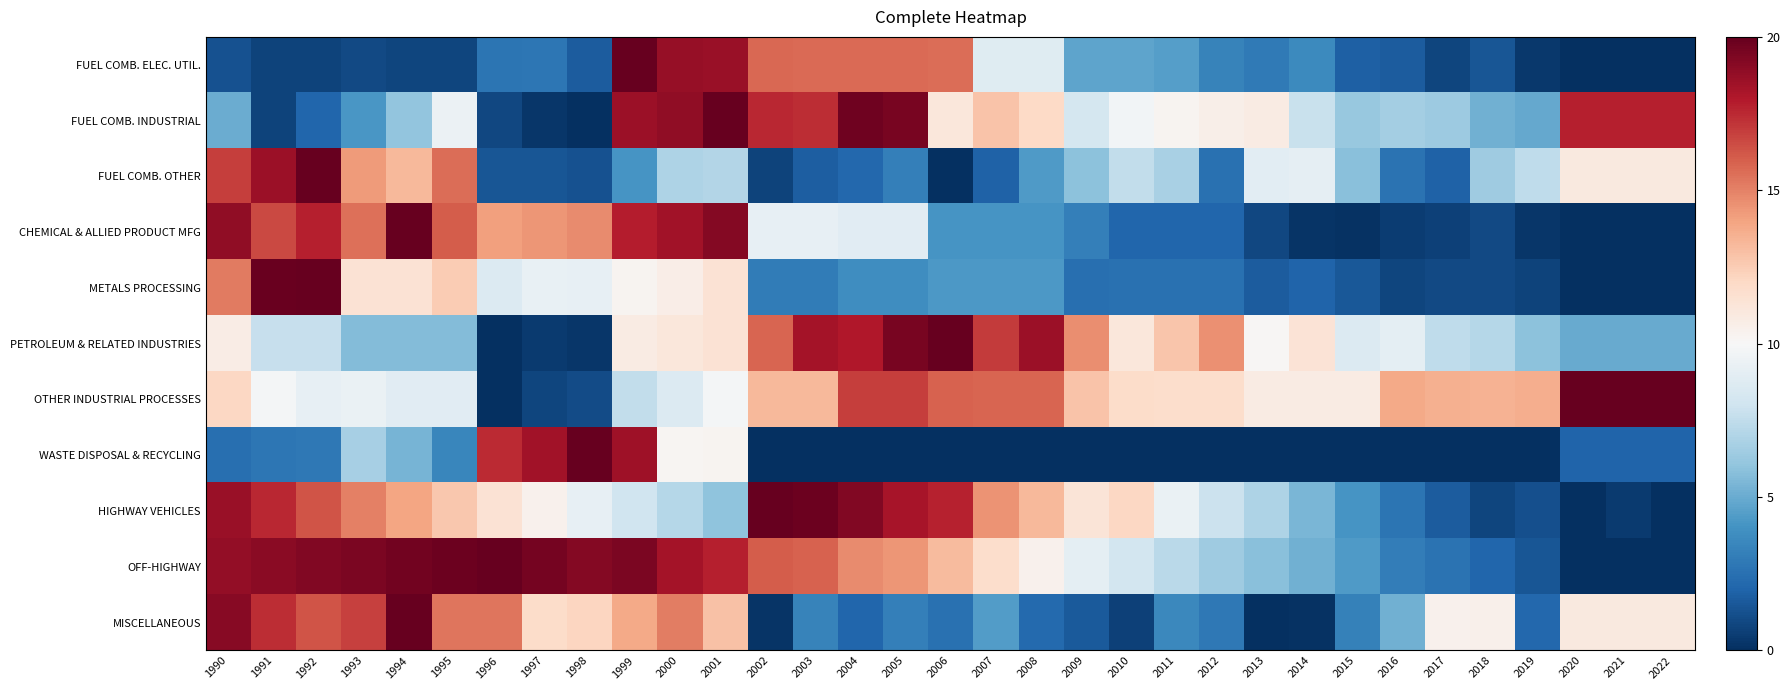

Reading left to right, list all the values displayed in this chart.

FUEL COMB. ELEC. UTIL.: 1990=1.3	1991=0.7	1992=0.8	1993=1.0	1994=0.8	1995=0.8	1996=2.7	1997=2.8	1998=1.7	1999=20.0	2000=18.7	2001=18.6	2002=15.7	2003=15.7	2004=15.7	2005=15.7	2006=15.6	2007=8.8	2008=8.8	2009=4.7	2010=4.7	2011=4.5	2012=3.3	2013=3.0	2014=3.6	2015=1.8	2016=1.7	2017=0.8	2018=1.4	2019=0.4	2020=0.0	2021=0.0	2022=0.0
FUEL COMB. INDUSTRIAL: 1990=5.0	1991=0.7	1992=2.0	1993=4.2	1994=6.0	1995=9.4	1996=0.9	1997=0.3	1998=0.0	1999=18.5	2000=18.9	2001=20.0	2002=17.5	2003=17.4	2004=19.7	2005=19.5	2006=11.1	2007=12.8	2008=12.0	2009=8.2	2010=9.7	2011=10.3	2012=10.6	2013=10.8	2014=7.8	2015=6.2	2016=6.6	2017=6.4	2018=5.2	2019=4.9	2020=17.8	2021=17.8	2022=17.8
FUEL COMB. OTHER: 1990=16.9	1991=18.5	1992=20.0	1993=14.3	1994=13.2	1995=15.6	1996=1.4	1997=1.4	1998=1.3	1999=4.1	2000=6.9	2001=7.1	2002=0.8	2003=1.7	2004=2.2	2005=3.1	2006=0.0	2007=1.9	2008=4.4	2009=5.9	2010=7.5	2011=6.7	2012=2.6	2013=9.0	2014=9.1	2015=5.8	2016=2.6	2017=1.9	2018=6.4	2019=7.5	2020=11.0	2021=11.0	2022=11.0
CHEMICAL & ALLIED PRODUCT MFG: 1990=18.9	1991=16.6	1992=17.8	1993=15.5	1994=20.0	1995=16.1	1996=14.1	1997=14.4	1998=14.7	1999=17.8	2000=18.4	2001=19.1	2002=9.2	2003=9.2	2004=8.9	2005=8.9	2006=4.1	2007=4.1	2008=4.1	2009=3.1	2010=2.1	2011=2.1	2012=2.1	2013=0.9	2014=0.2	2015=0.1	2016=0.5	2017=0.7	2018=1.0	2019=0.2	2020=0.0	2021=0.0	2022=0.0
METALS PROCESSING: 1990=15.2	1991=19.9	1992=20.0	1993=11.5	1994=11.5	1995=12.5	1996=8.6	1997=9.2	1998=9.2	1999=10.3	2000=10.7	2001=11.5	2002=3.0	2003=3.0	2004=3.8	2005=3.8	2006=4.3	2007=4.3	2008=4.3	2009=2.5	2010=2.5	2011=2.5	2012=2.5	2013=1.7	2014=2.0	2015=1.5	2016=0.8	2017=0.9	2018=1.0	2019=0.8	2020=0.0	2021=0.0	2022=0.0
PETROLEUM & RELATED INDUSTRIES: 1990=10.8	1991=7.7	1992=7.7	1993=5.6	1994=5.6	1995=5.6	1996=0.0	1997=0.4	1998=0.3	1999=10.8	2000=11.1	2001=11.4	2002=15.8	2003=18.3	2004=18.0	2005=19.5	2006=20.0	2007=17.0	2008=18.6	2009=14.7	2010=11.1	2011=12.8	2012=14.5	2013=10.1	2014=11.4	2015=8.6	2016=9.0	2017=7.4	2018=7.1	2019=5.9	2020=5.0	2021=5.0	2022=5.0
OTHER INDUSTRIAL PROCESSES: 1990=12.1	1991=9.8	1992=9.2	1993=9.3	1994=8.9	1995=8.9	1996=0.0	1997=0.8	1998=1.1	1999=7.5	2000=8.6	2001=9.8	2002=13.2	2003=13.2	2004=16.9	2005=16.9	2006=15.9	2007=15.8	2008=15.8	2009=12.9	2010=11.9	2011=11.8	2012=11.7	2013=10.8	2014=10.8	2015=10.8	2016=13.8	2017=13.6	2018=13.5	2019=13.6	2020=20.0	2021=20.0	2022=20.0
WASTE DISPOSAL & RECYCLING: 1990=2.5	1991=2.8	1992=2.9	1993=6.7	1994=5.4	1995=3.5	1996=17.5	1997=18.4	1998=20.0	1999=18.5	2000=10.2	2001=10.3	2002=0.0	2003=0.0	2004=0.0	2005=0.0	2006=0.0	2007=0.0	2008=0.0	2009=0.0	2010=0.0	2011=0.1	2012=0.1	2013=0.1	2014=0.0	2015=0.0	2016=0.0	2017=0.1	2018=0.0	2019=0.1	2020=2.0	2021=2.0	2022=2.0
HIGHWAY VEHICLES: 1990=18.7	1991=17.5	1992=16.3	1993=15.1	1994=13.9	1995=12.7	1996=11.4	1997=10.4	1998=9.2	1999=8.0	2000=7.2	2001=6.0	2002=20.0	2003=19.8	2004=19.3	2005=18.2	2006=17.7	2007=14.5	2008=13.2	2009=11.3	2010=12.1	2011=9.3	2012=7.9	2013=6.9	2014=5.5	2015=4.1	2016=2.7	2017=1.7	2018=0.8	2019=1.2	2020=0.0	2021=0.4	2022=0.0
OFF-HIGHWAY: 1990=18.8	1991=19.0	1992=19.2	1993=19.4	1994=19.6	1995=19.8	1996=20.0	1997=19.6	1998=19.2	1999=19.4	2000=18.3	2001=17.8	2002=16.1	2003=15.9	2004=14.7	2005=14.4	2006=13.2	2007=11.8	2008=10.4	2009=9.0	2010=8.2	2011=7.3	2012=6.5	2013=5.8	2014=5.2	2015=4.3	2016=3.1	2017=2.6	2018=2.0	2019=1.4	2020=0.0	2021=0.0	2022=0.0
MISCELLANEOUS: 1990=19.1	1991=17.4	1992=16.3	1993=16.8	1994=20.0	1995=15.4	1996=15.3	1997=11.8	1998=12.1	1999=13.8	2000=15.1	2001=12.9	2002=0.2	2003=3.3	2004=2.0	2005=3.1	2006=2.5	2007=4.4	2008=2.2	2009=1.6	2010=0.7	2011=3.5	2012=2.9	2013=0.0	2014=0.1	2015=3.3	2016=5.2	2017=10.4	2018=10.5	2019=2.1	2020=11.0	2021=11.0	2022=11.0